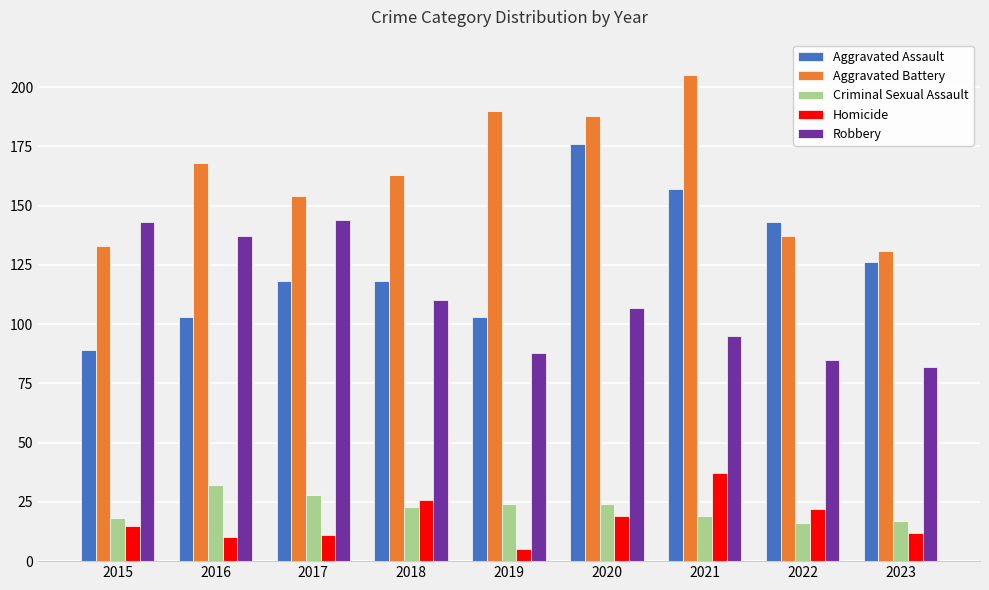

Does the chart contain stacked bars?

No